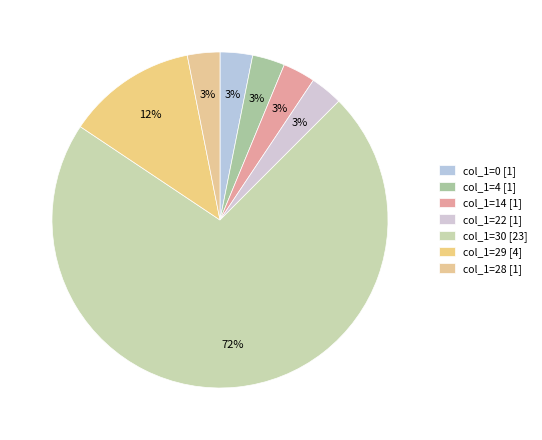

Is there a majority slice in this chart?

Yes